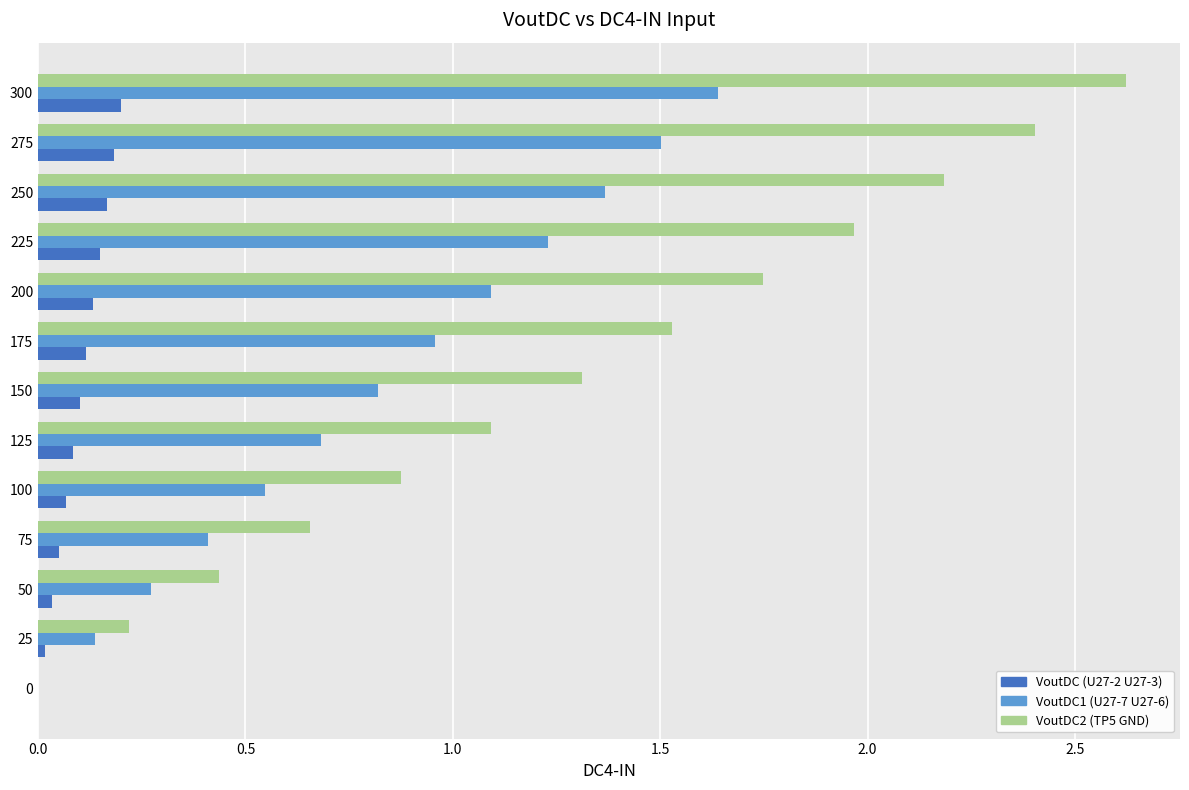

Is the value of VoutDC2 (TP5 GND) at 75 greater than the value of VoutDC (U27-2 U27-3) at 175?

Yes